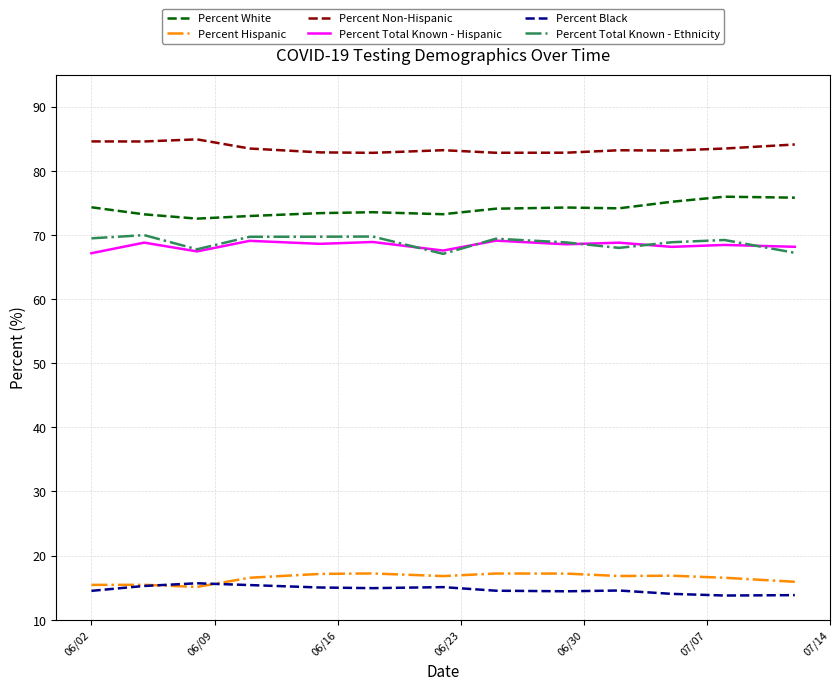

True or false: Percent Non-Hispanic has more than 1 interior local peaks.

True